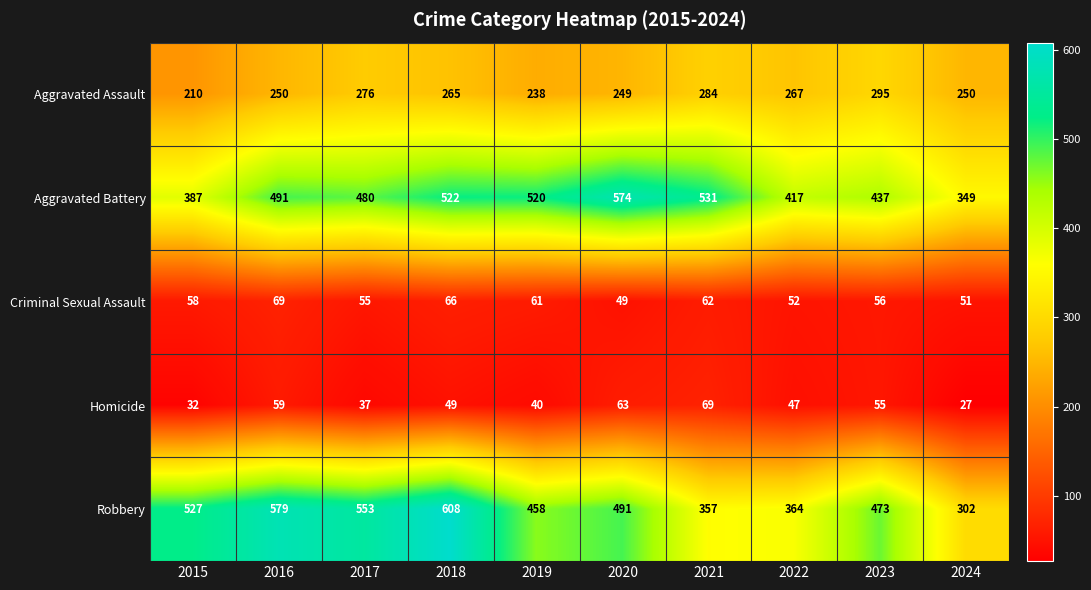

At which label is Criminal Sexual Assault closest to 59?

2015